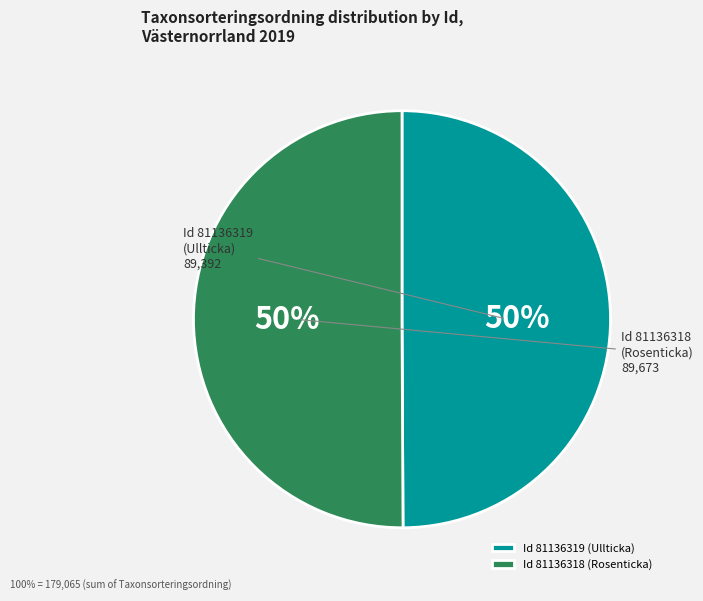

What is the ratio of the value at Id 81136319 to the value at Id 81136318?

1.0